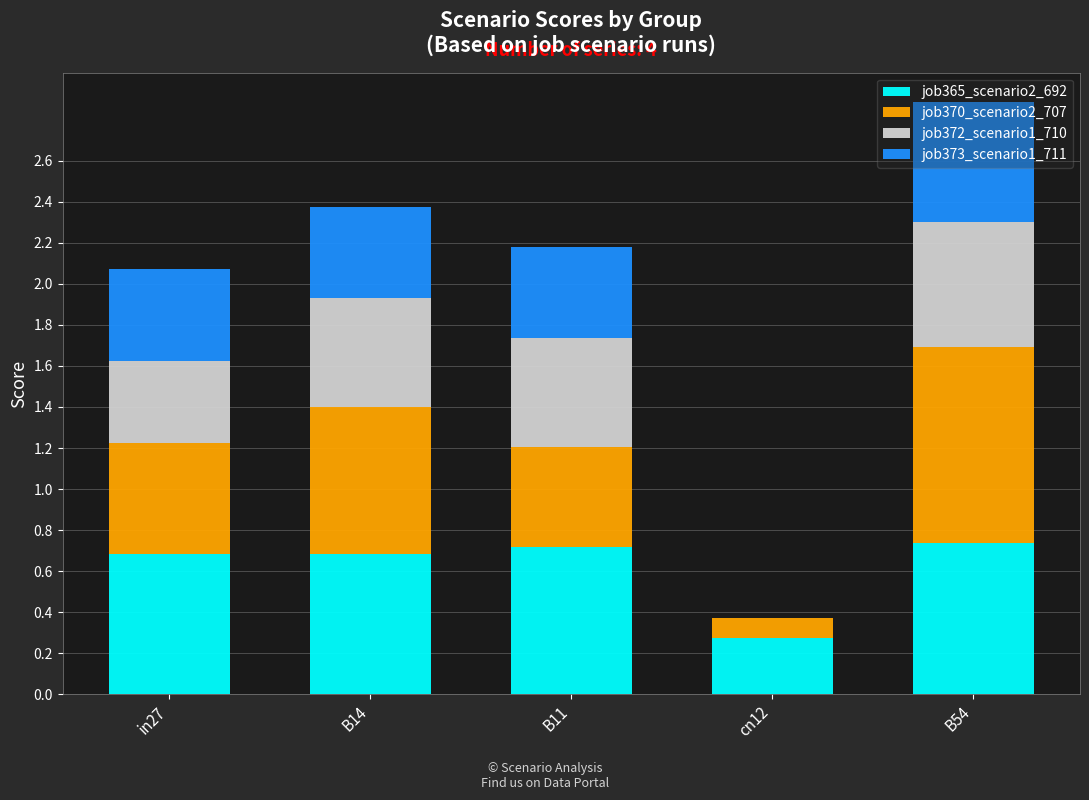

What is the total value across all series at B14?

2.4